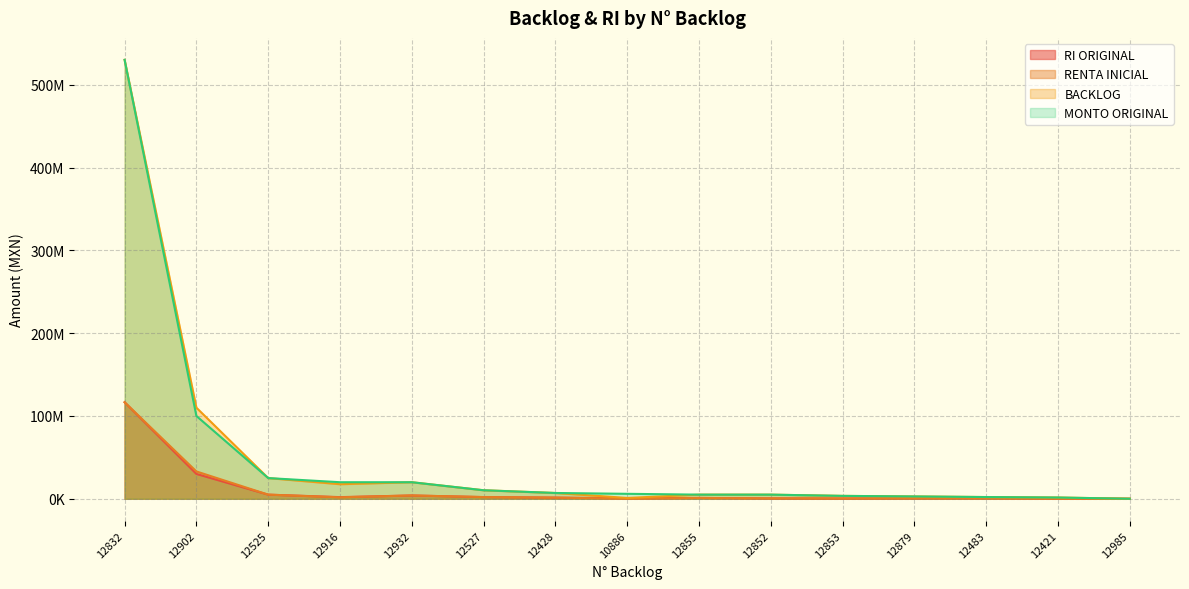

Reading left to right, transcribe all the data shown in this chart.

RI ORIGINAL: 116600000.0	30000000.0	5000000.0	2000000.0	4000000.0	2060000.0	1400000.0	600000.0	1000000.0	500000.0	350000.0	564689.6	630000.0	153664.2	9870.0
RENTA INICIAL: 116600000.0	33000000.0	5000000.0	1760000.0	4000000.0	2060000.0	1400000.0	100000.0	1000000.0	500000.0	350000.0	564689.6	630000.0	153664.2	9870.0
BACKLOG: 530000000.0	110000000.0	25000000.0	17600000.0	20000000.0	10300000.0	7000000.0	1000000.0	5000000.0	5000000.0	3500000.0	2823448.0	2100000.0	1536642.0	49350.0
MONTO ORIGINAL: 530000000.0	100000000.0	25000000.0	20000000.0	20000000.0	10300000.0	7000000.0	6000000.0	5000000.0	5000000.0	3500000.0	2823448.0	2100000.0	1536642.0	49350.0